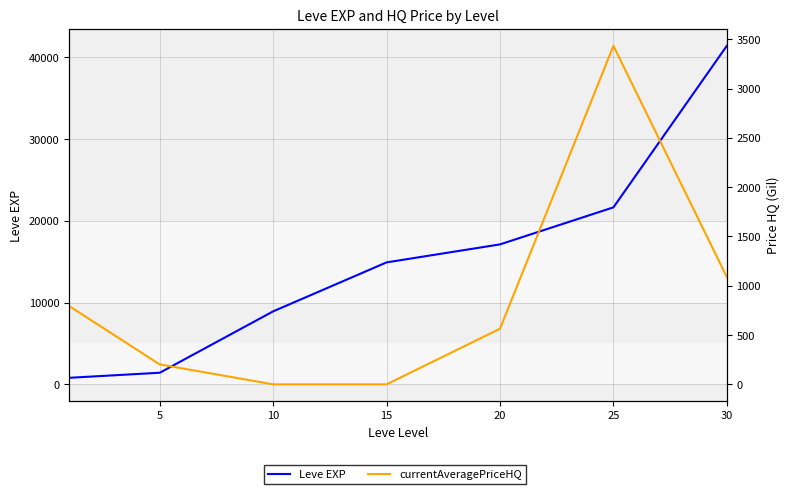

What are all the series names shown in the legend?

Leve EXP, currentAveragePriceHQ